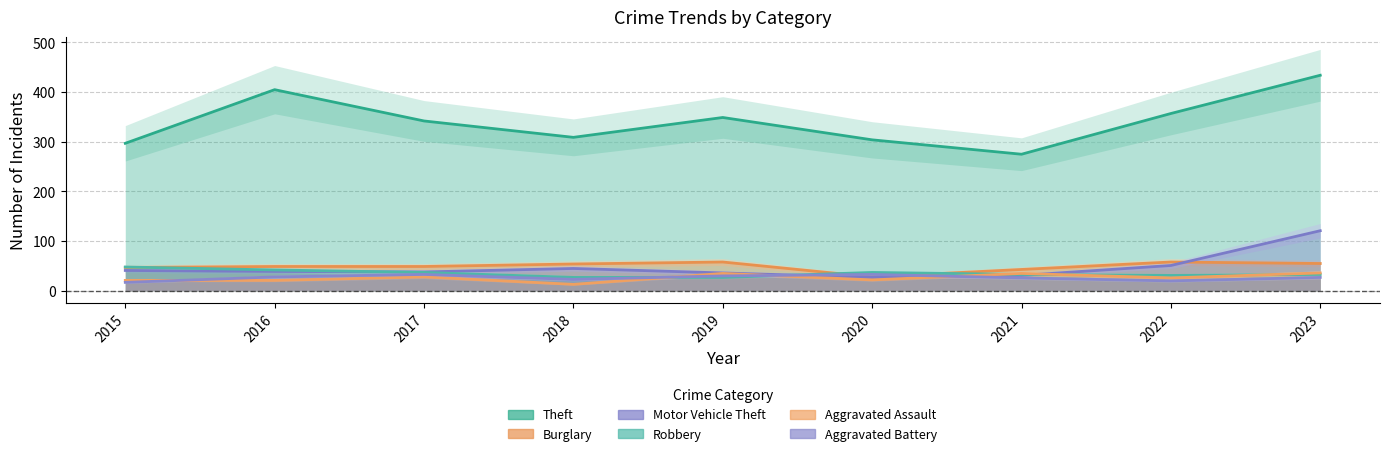

How many lines are shown in the chart?

6